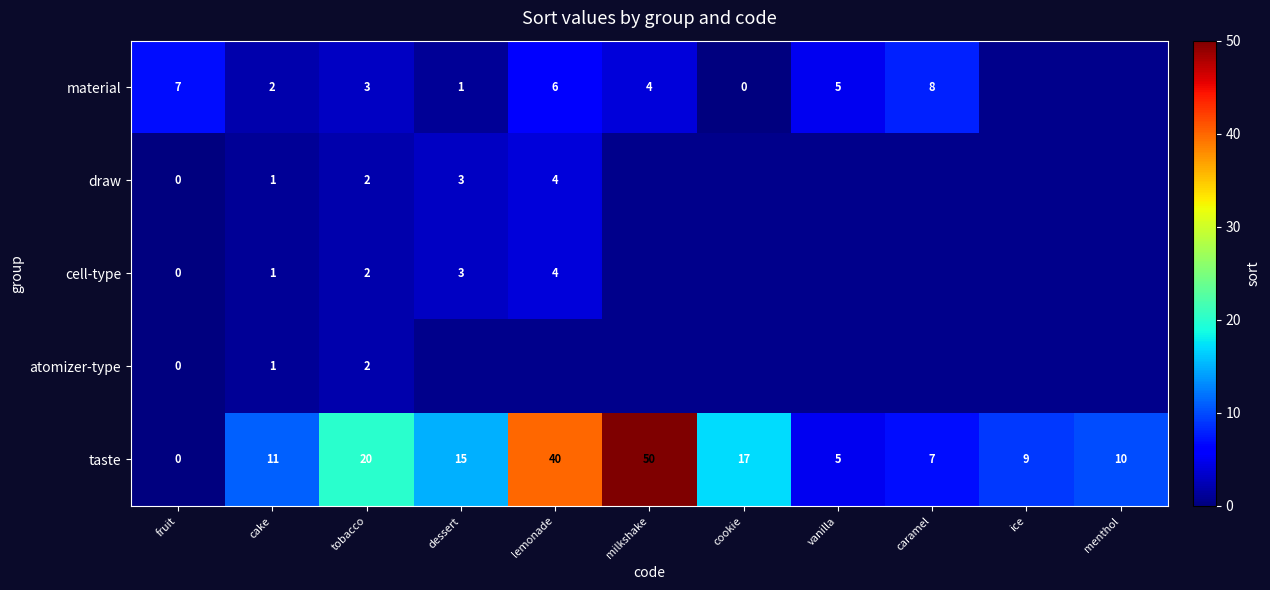

What is the maximum value for taste?

50